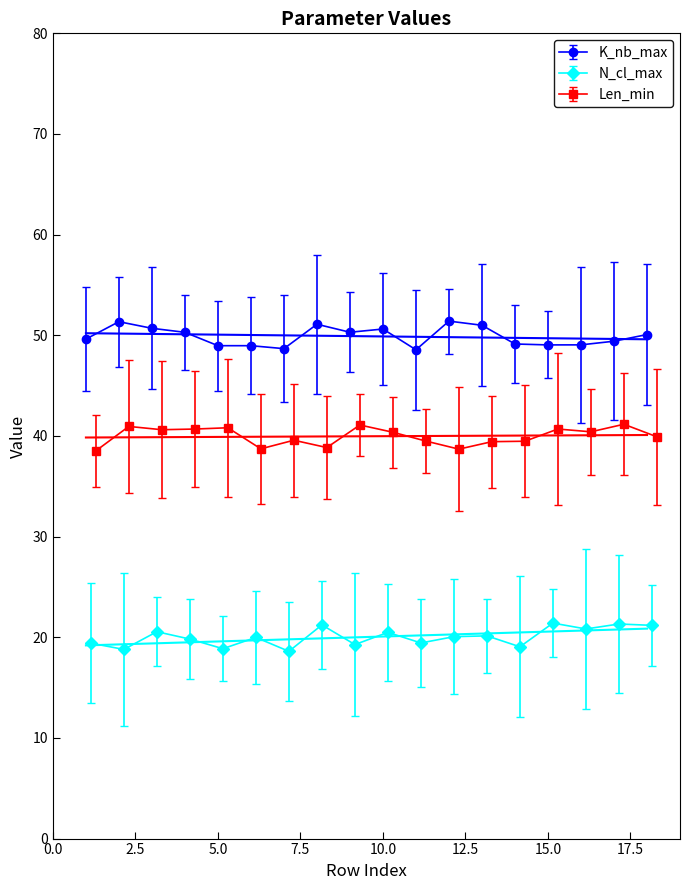

Reading right to left, extract all data points from this chart.

K_nb_max: 50	50	50	50	50	50	50	50	50	50	50	50	50	50	50	50	50	50
N_cl_max: 20	20	20	20	20	20	20	20	20	20	20	20	20	20	20	20	20	20
Len_min: 40	40	40	40	40	40	40	40	40	40	40	40	40	40	40	40	40	40